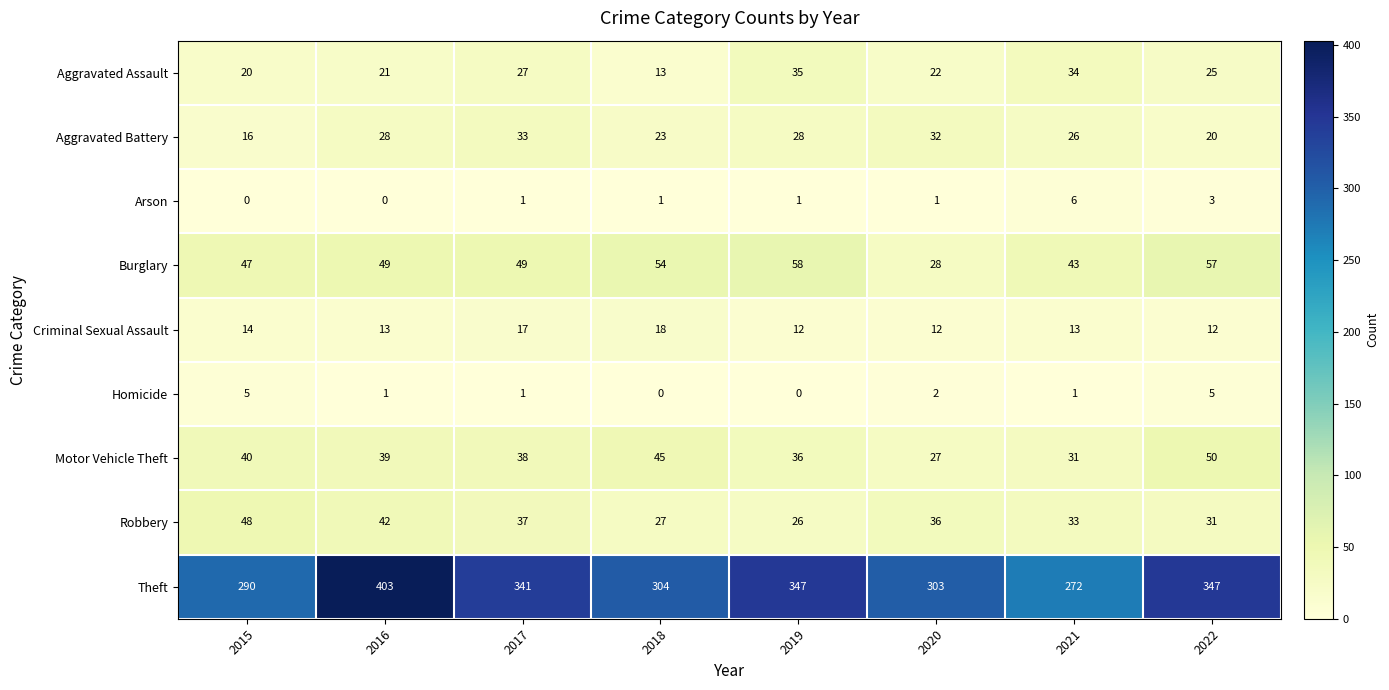

How many values in the Robbery series are below 36?

4